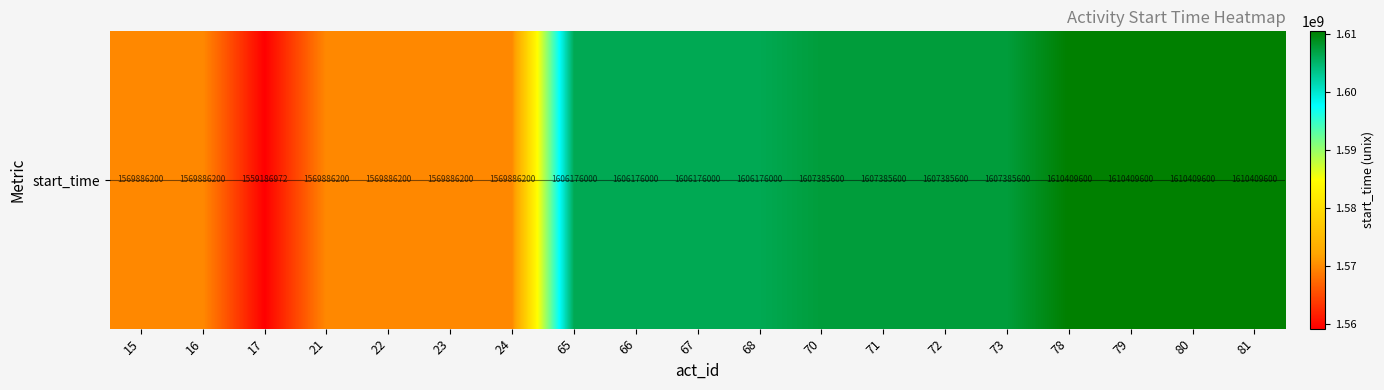

Is it true that the value at 21 is 2823983662?

False